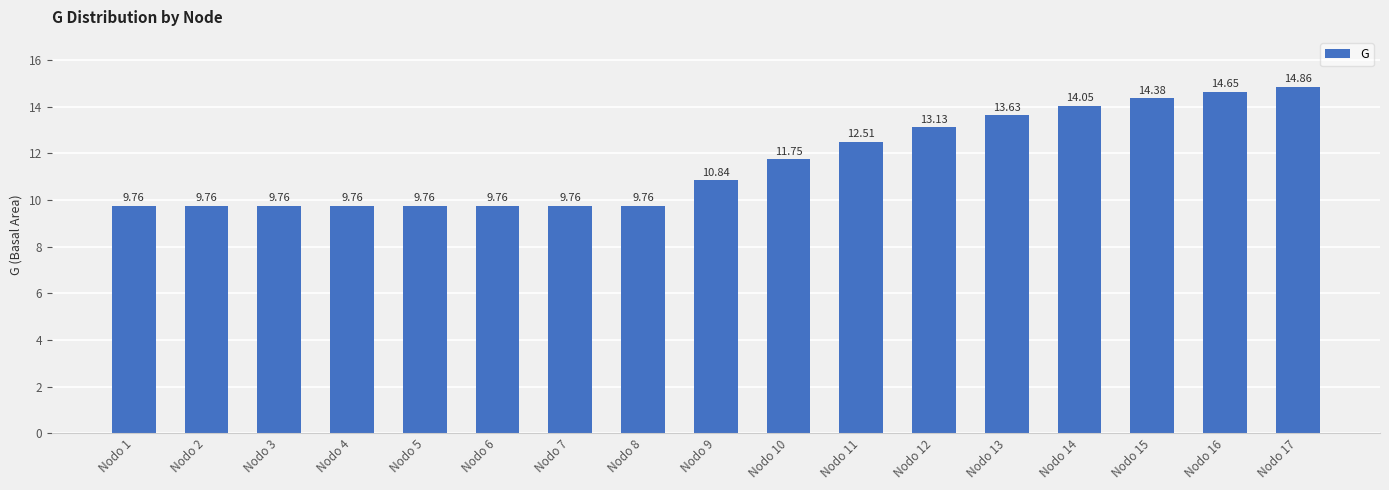

Is it true that the value at Nodo 15 is 22.3?

False